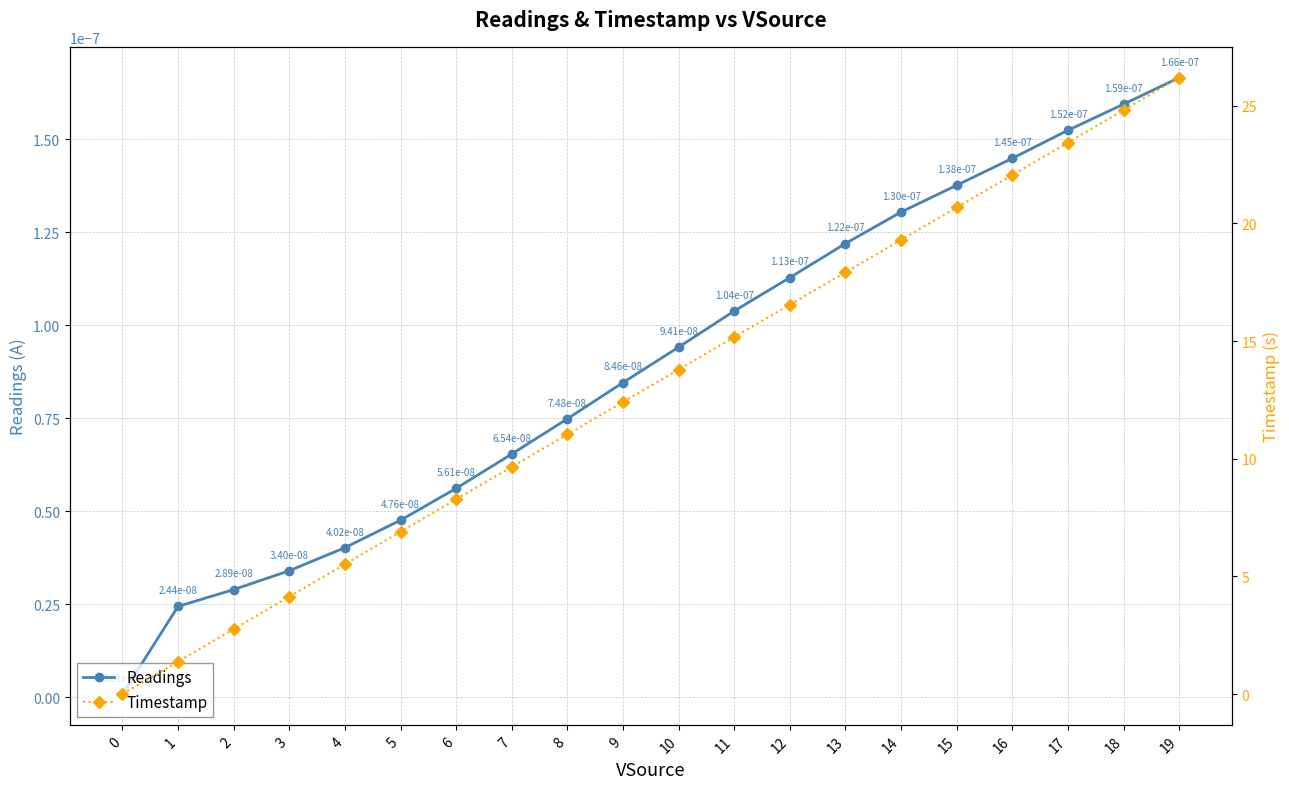

List the series in order of their peak value, lowest first.

Readings, Timestamp